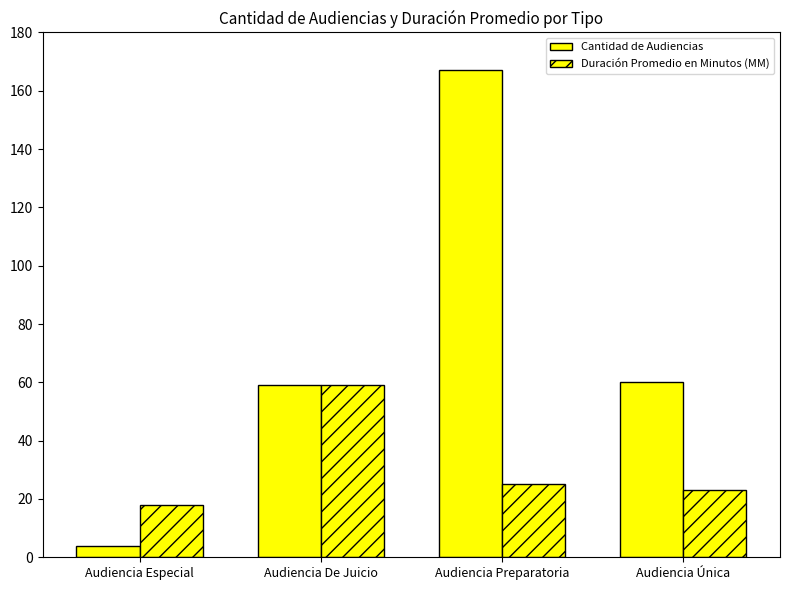

True or false: Cantidad de Audiencias has a value of 59 at Audiencia De Juicio.

True